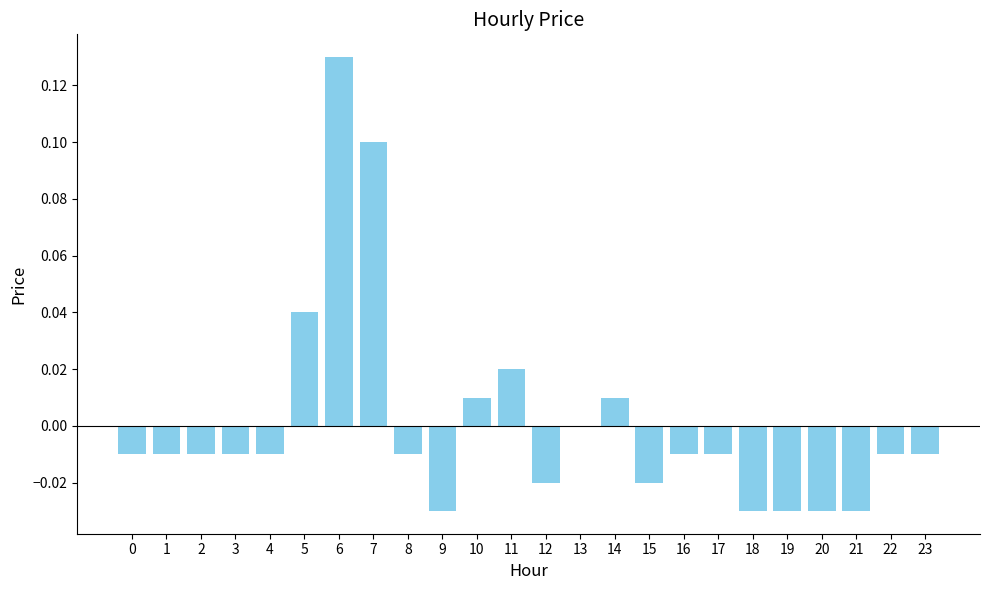

How many distinct data groups are displayed?

1